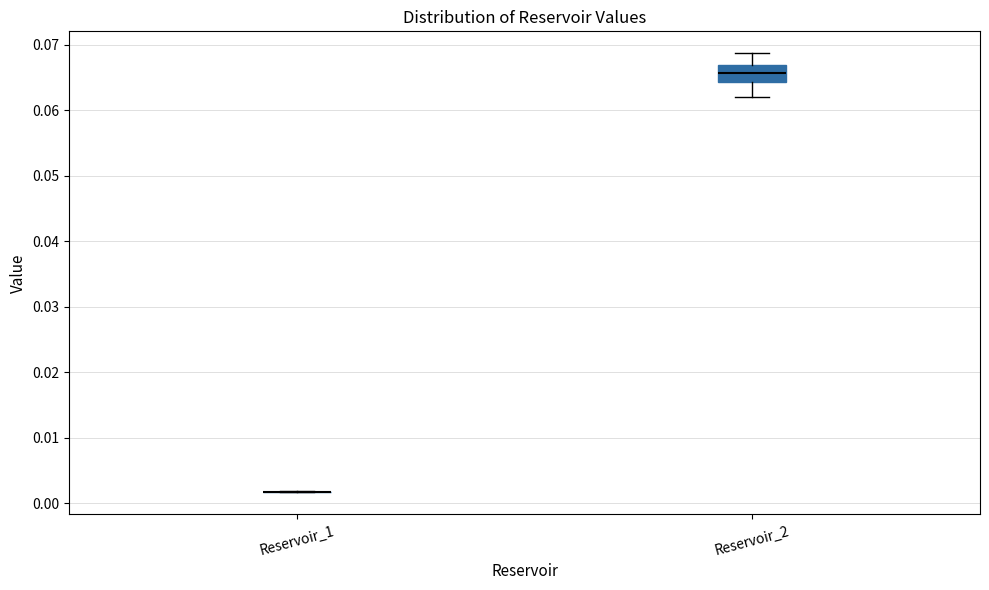

Comparing the boxes themselves (not the whiskers), which one is the tallest?

Reservoir_2